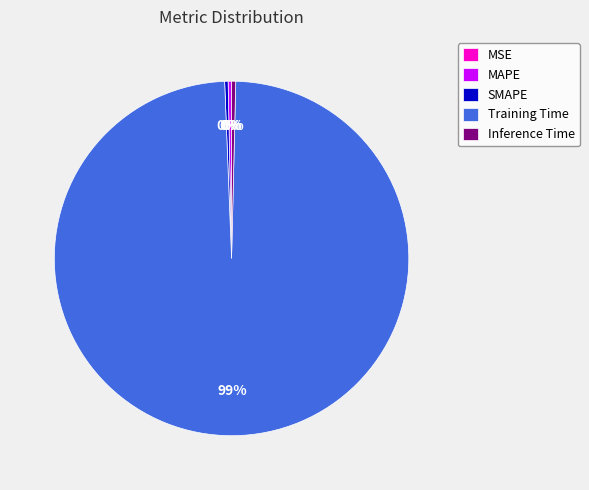

Which slice is the largest?

Training Time